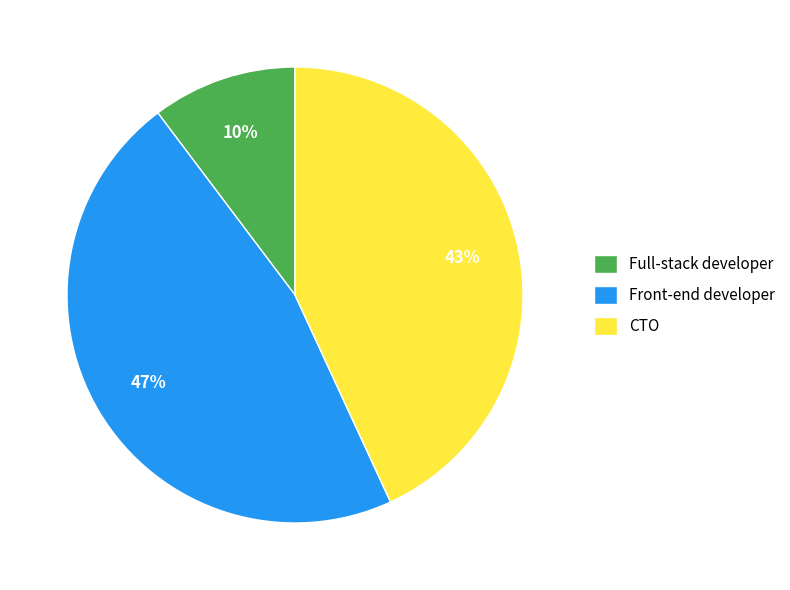

Do Full-stack developer and Front-end developer together represent more than half of the pie?

Yes